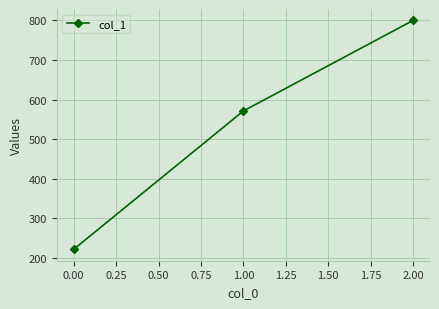

What is the value of the 3rd point from the left?

800.0